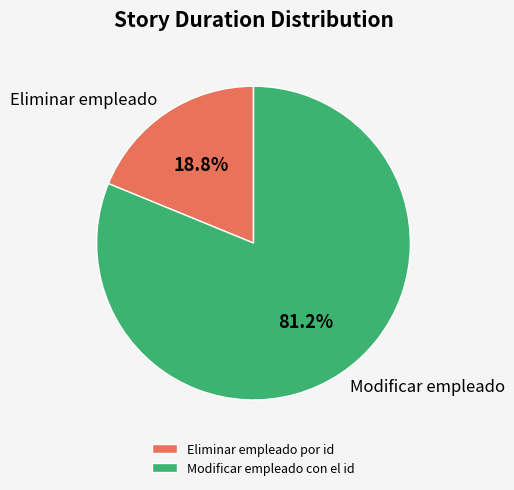

What percentage is the Modificar empleado con el id slice, to the nearest percent?

81%